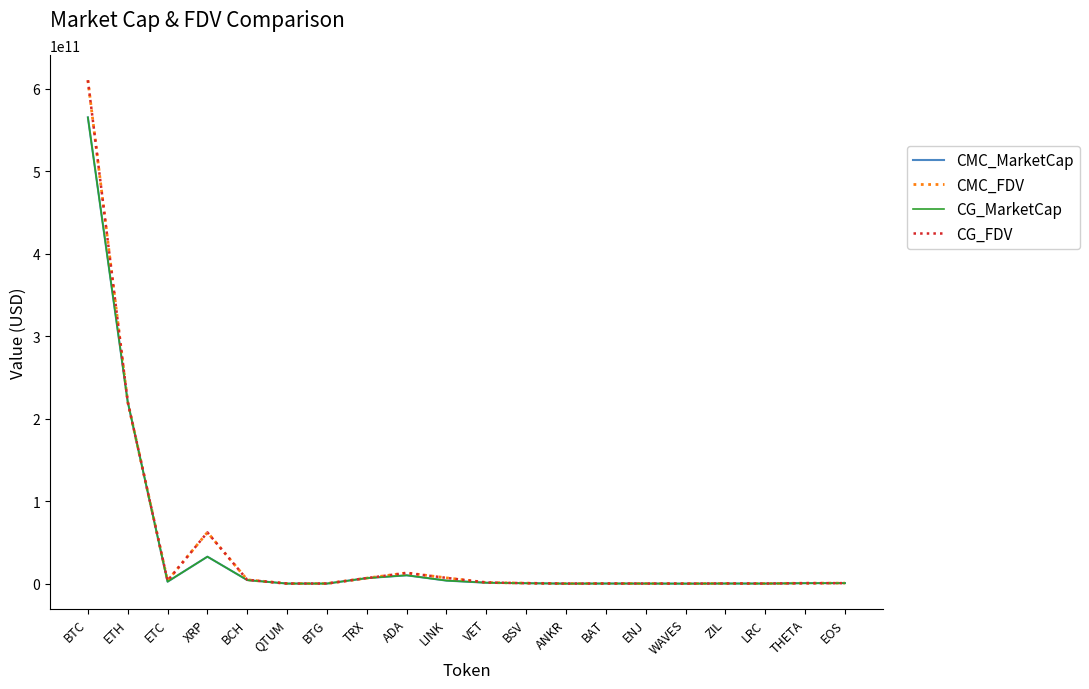

Between ETH and ANKR, which series saw the biggest shift?

CG_MarketCap